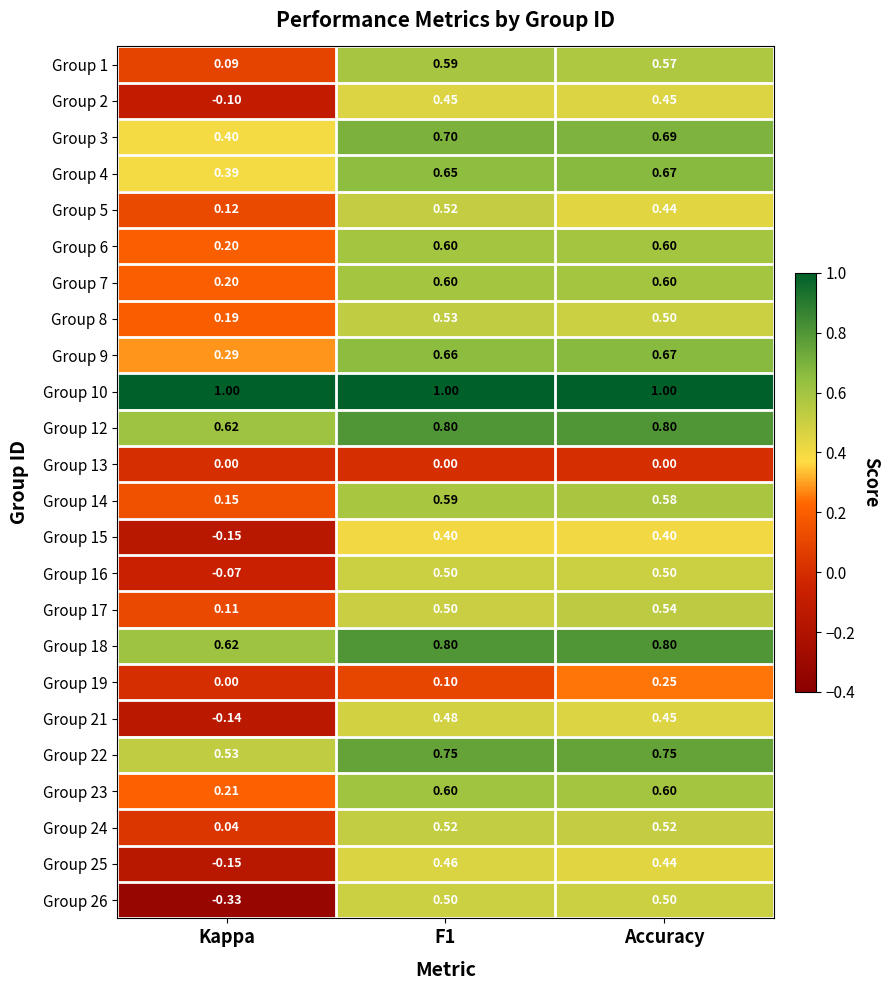

Which series has the largest range (max minus min)?

Group 26